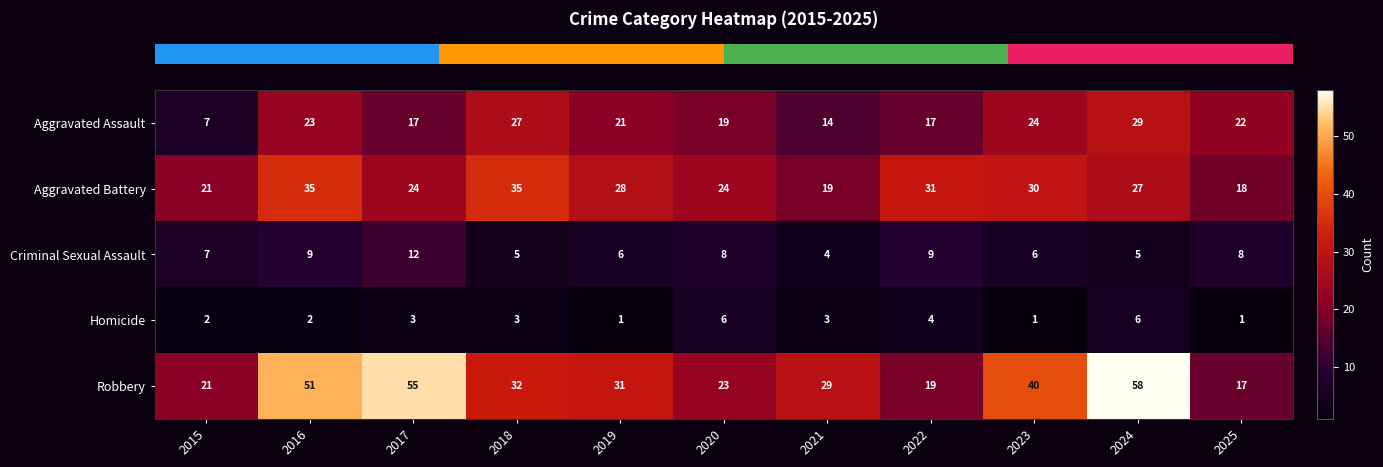

Is it true that Robbery equals 55 at 2017?

True